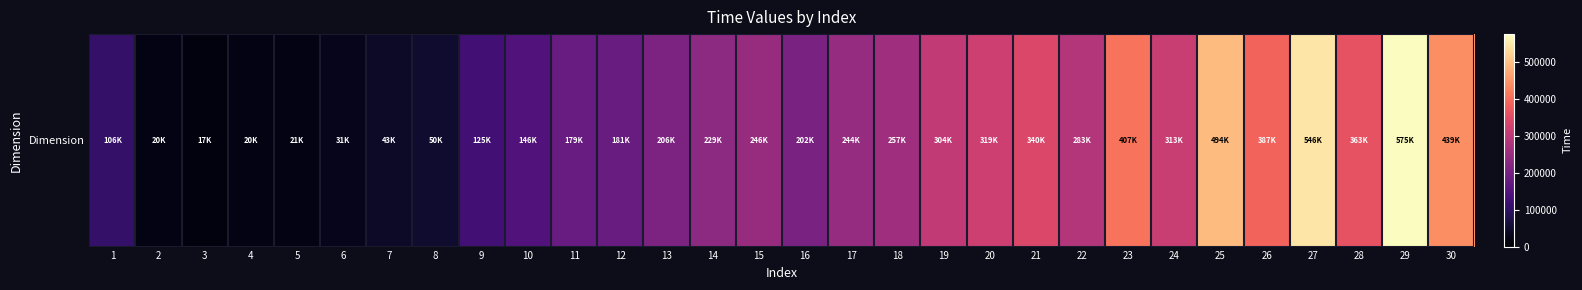

Which has a higher value, 24 or 18?

24